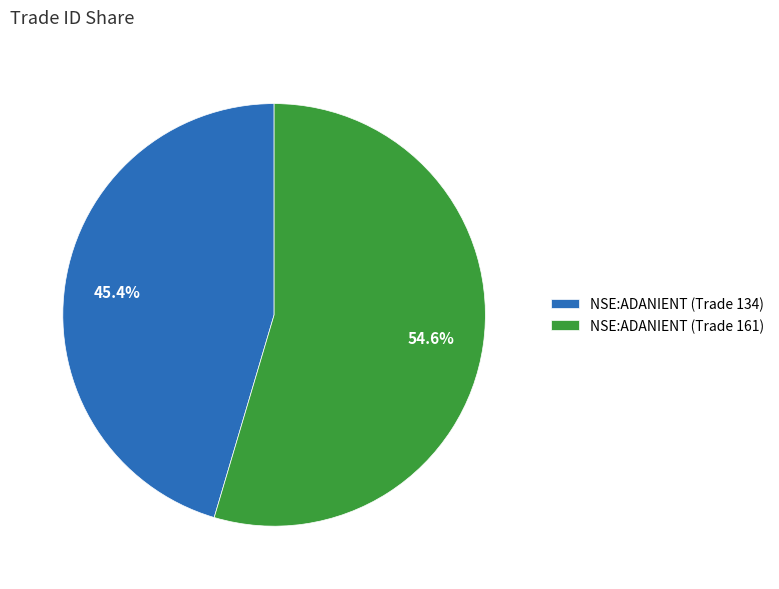

Which slice represents more than half of the pie?

NSE:ADANIENT (Trade 161)